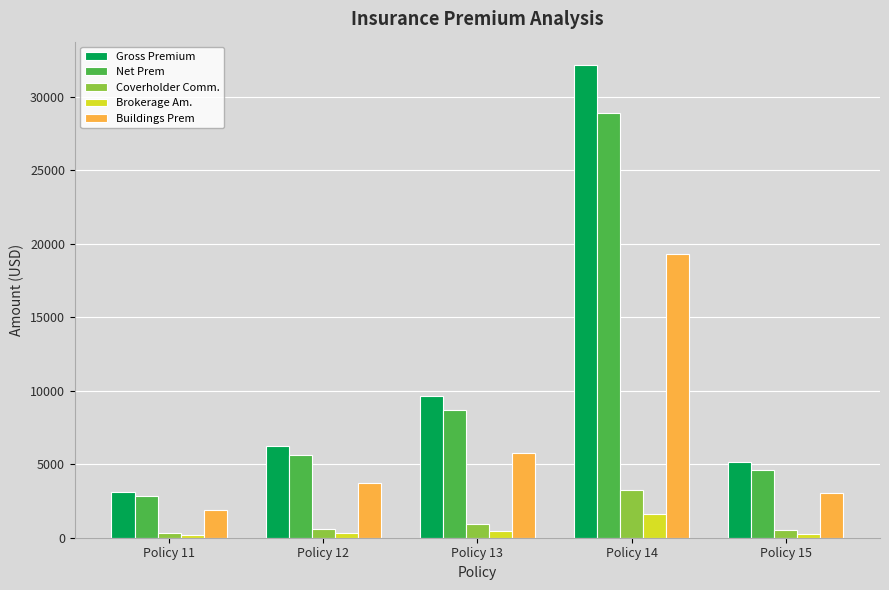

Is the value of Brokerage Am. at Policy 15 greater than the value of Gross Premium at Policy 15?

No